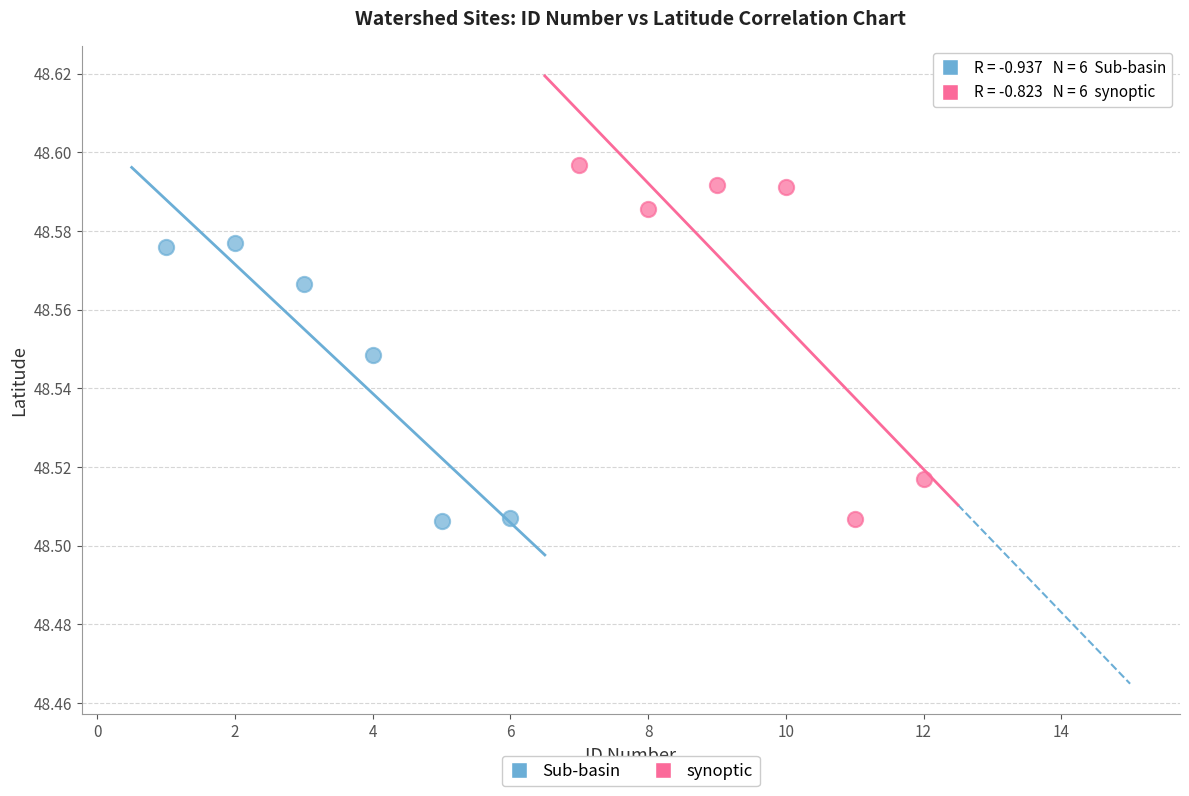

Which series contains the highest Y value?

synoptic